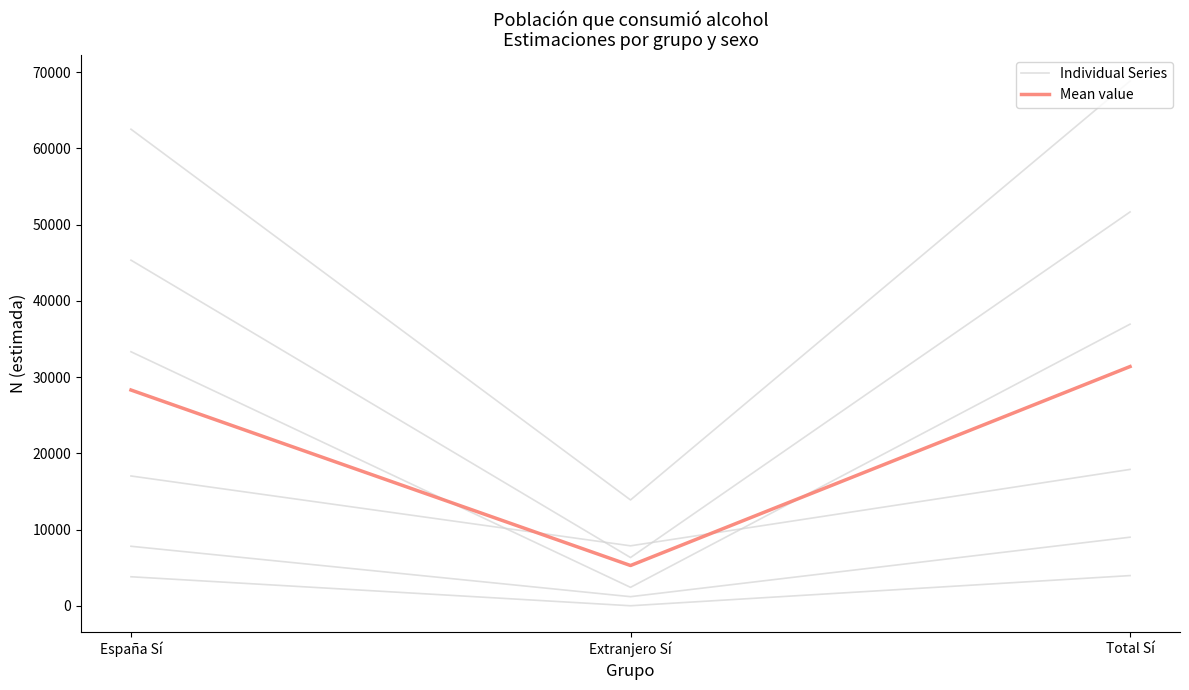

At which label does Individual Series reach its peak?

Total Sí